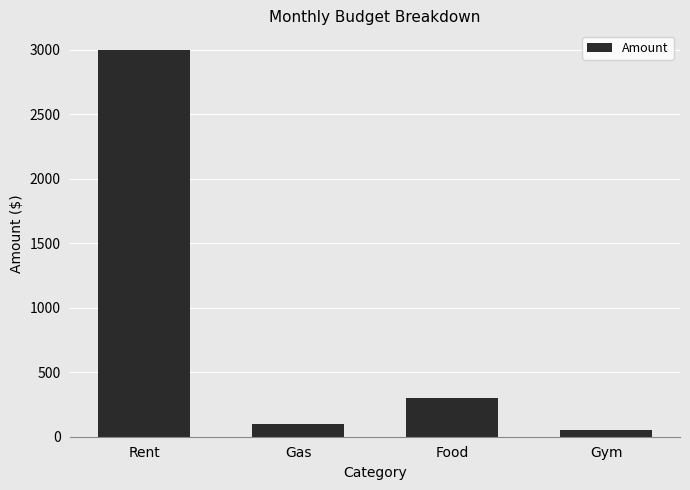

What is the label of the 4th bar from the right?

Rent